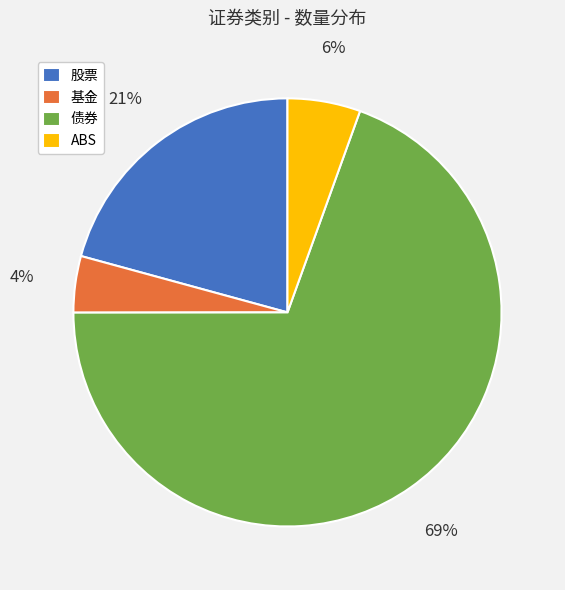

Combined, do 基金 and 股票 account for over 50%?

No